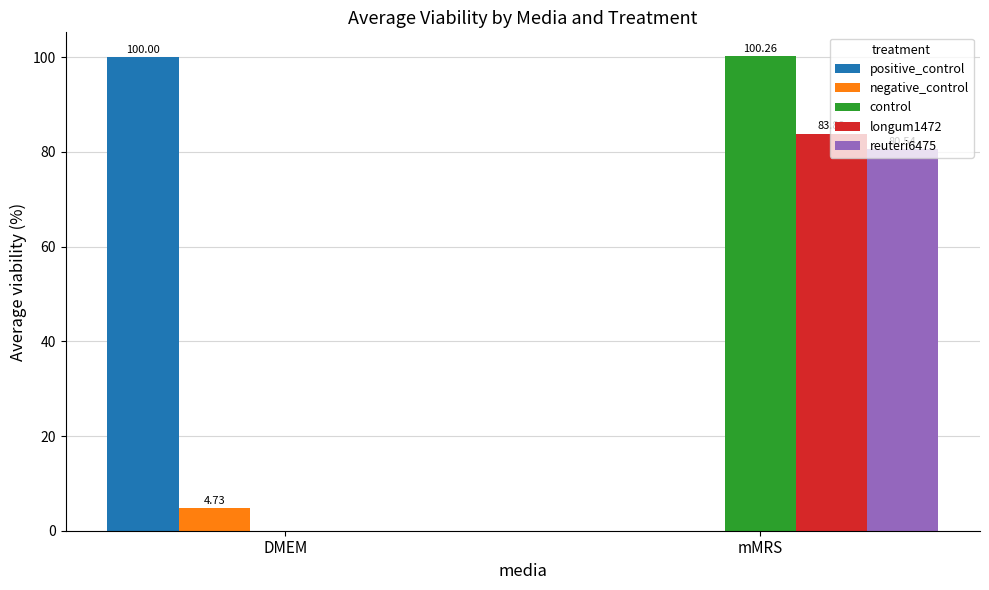

The positive_control series shows 60.5 at DMEM. True or false?

False